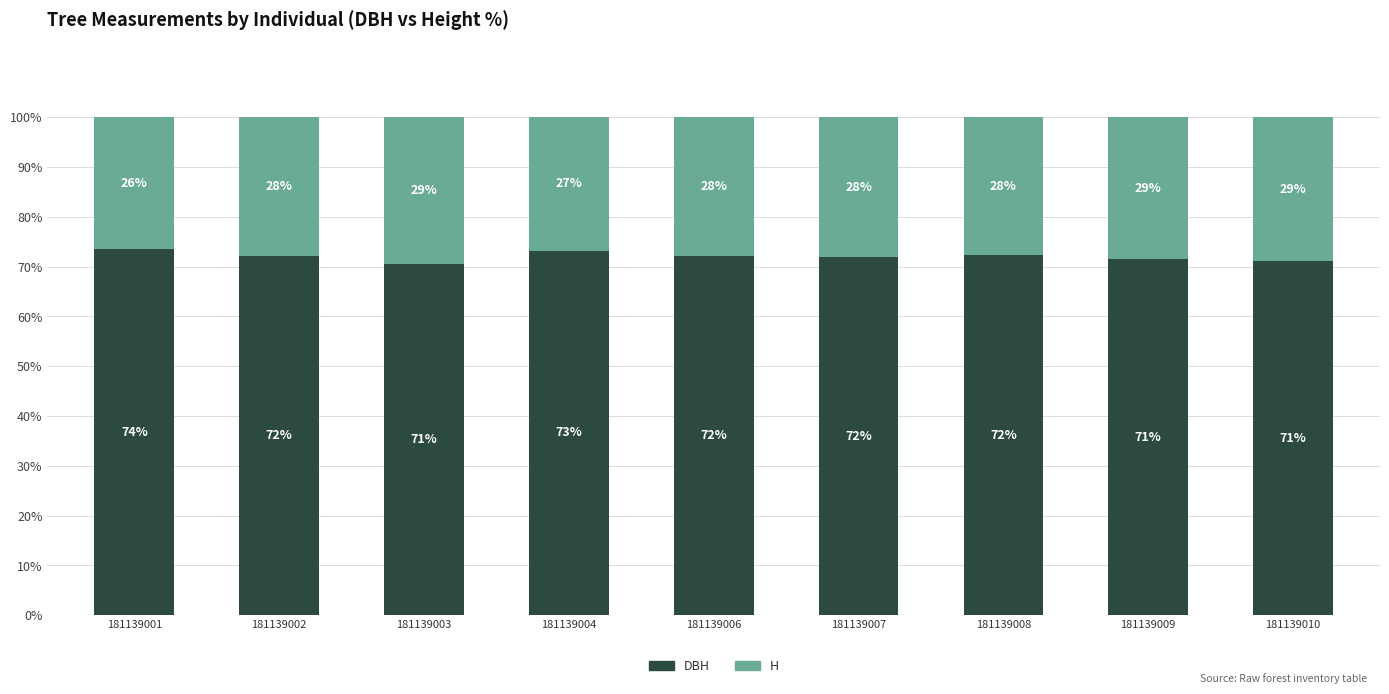

How many distinct data groups are displayed?

2